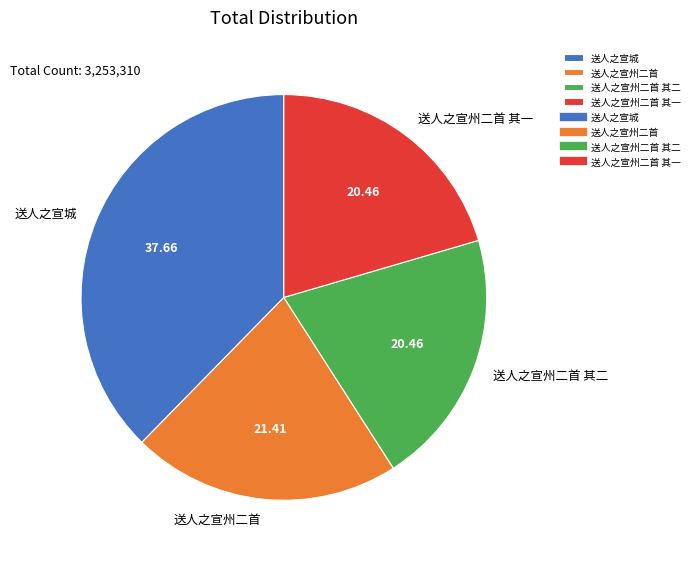

Approximately how many times larger is the value at 送人之宣州二首 其一 compared to 送人之宣城?

0.5